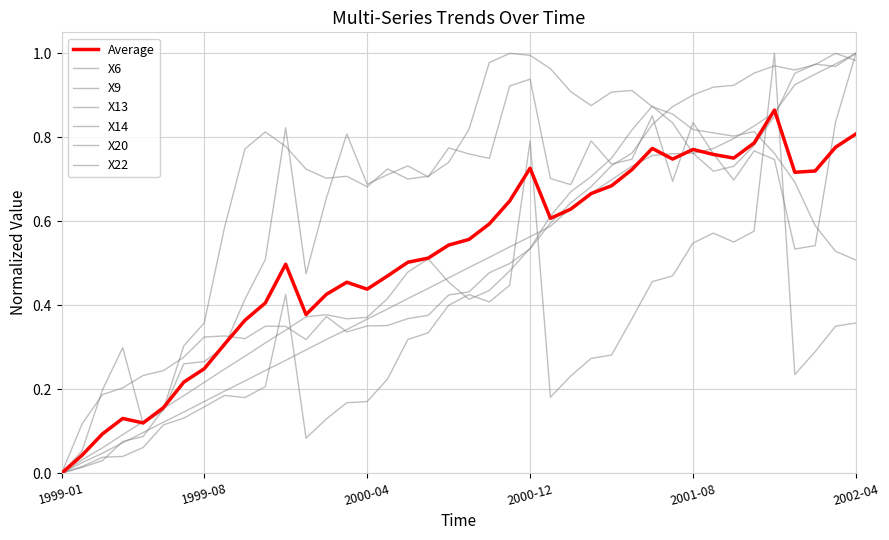

Rank the categories by X20 value from lowest to highest.

1999-01, 1999-02, 1999-03, 1999-04, 1999-05, 1999-06, 1999-07, 1999-08, 2002-04, 2002-03, 1999-09, 2002-02, 2000-04, 2002-01, 2000-06, 2000-02, 2000-03, 2000-07, 2000-01, 2000-05, 2000-08, 2001-12, 1999-10, 1999-12, 2001-10, 2001-09, 1999-11, 2001-11, 2001-08, 2000-09, 2001-07, 2001-06, 2001-03, 2001-04, 2001-02, 2001-05, 2001-01, 2000-10, 2000-12, 2000-11